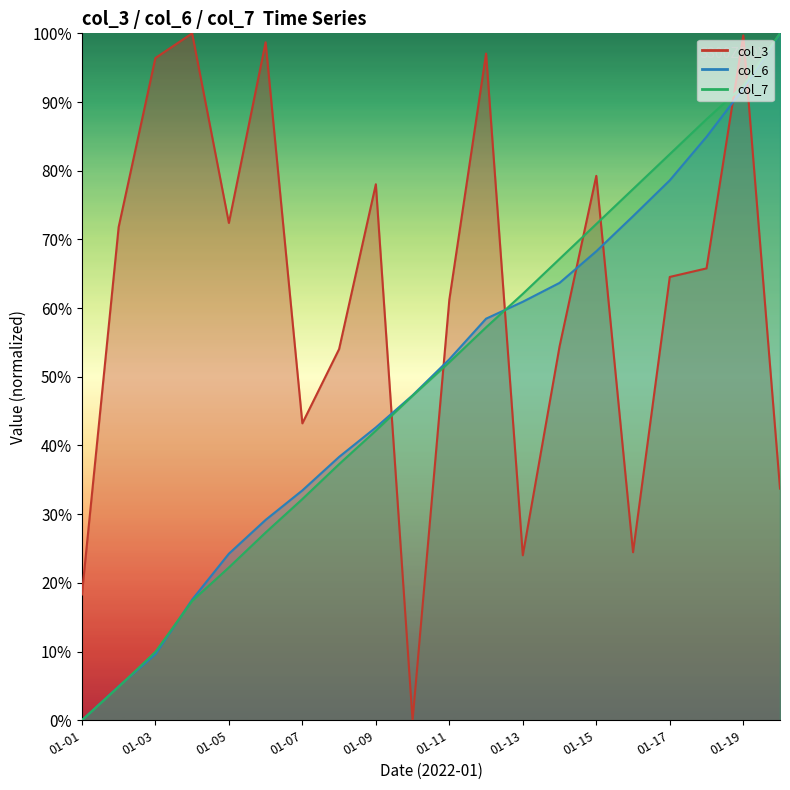

Between 01-13 and 01-01, which is larger?

01-13